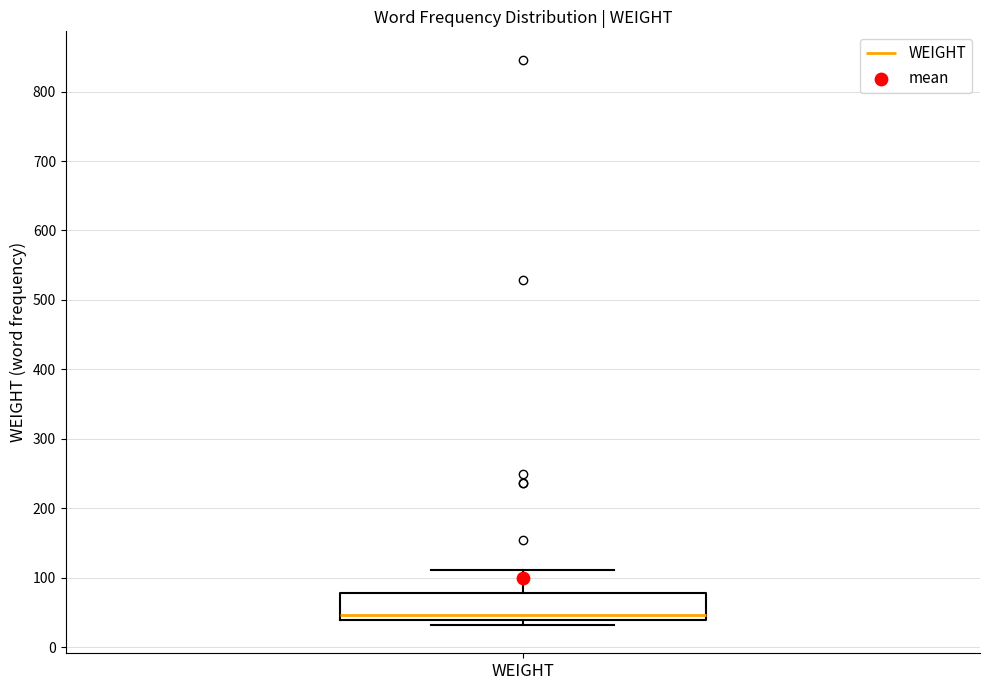

Read this box plot against the y-axis: the position of the median line, the range covered by the box, and the ends of both whiskers. The values are not printed on the chart, so give them approximately, as read against the axis.

median 50, box 40 to 80, whiskers 30 to 110